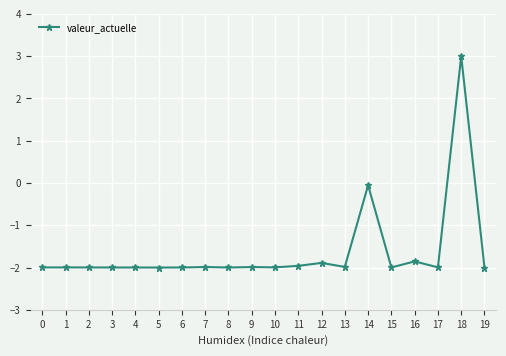

What is the value of the 7th point from the left?

-2.0